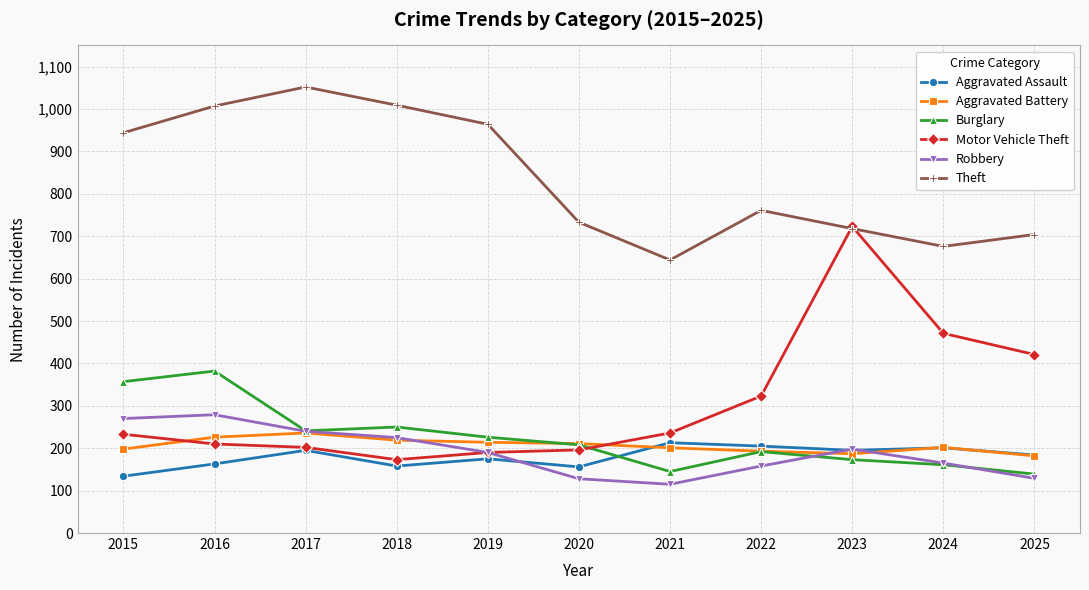

List the series in order of their peak value, lowest first.

Aggravated Assault, Aggravated Battery, Robbery, Burglary, Motor Vehicle Theft, Theft